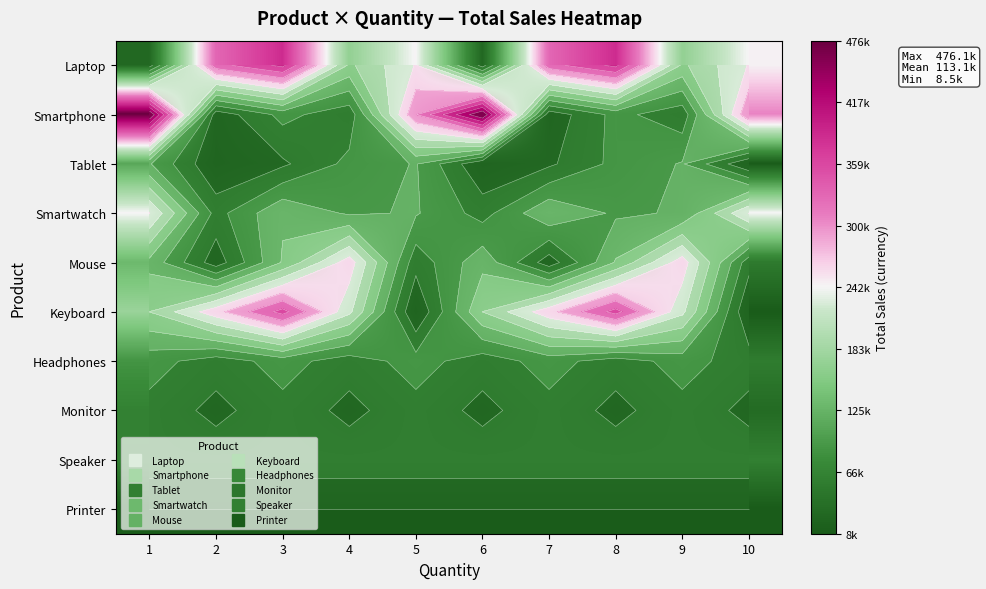

What is the smallest value displayed?

8451